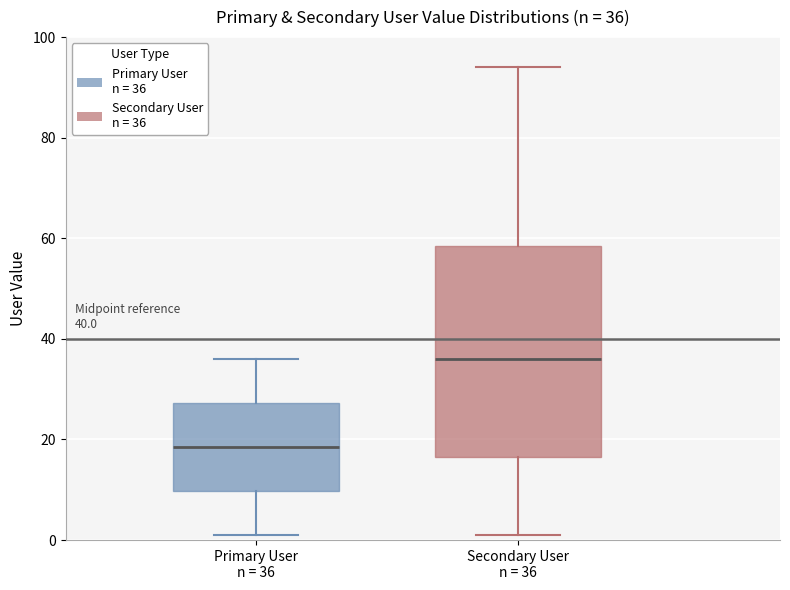

Which box is the tallest, from its lower edge to its upper edge?

Secondary User n = 36